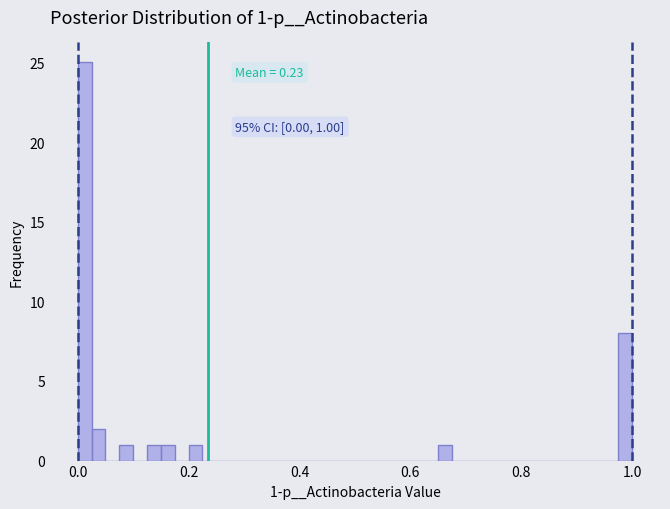

Read against the x-axis, roughly where is the centre of the tallest bar?

0.02